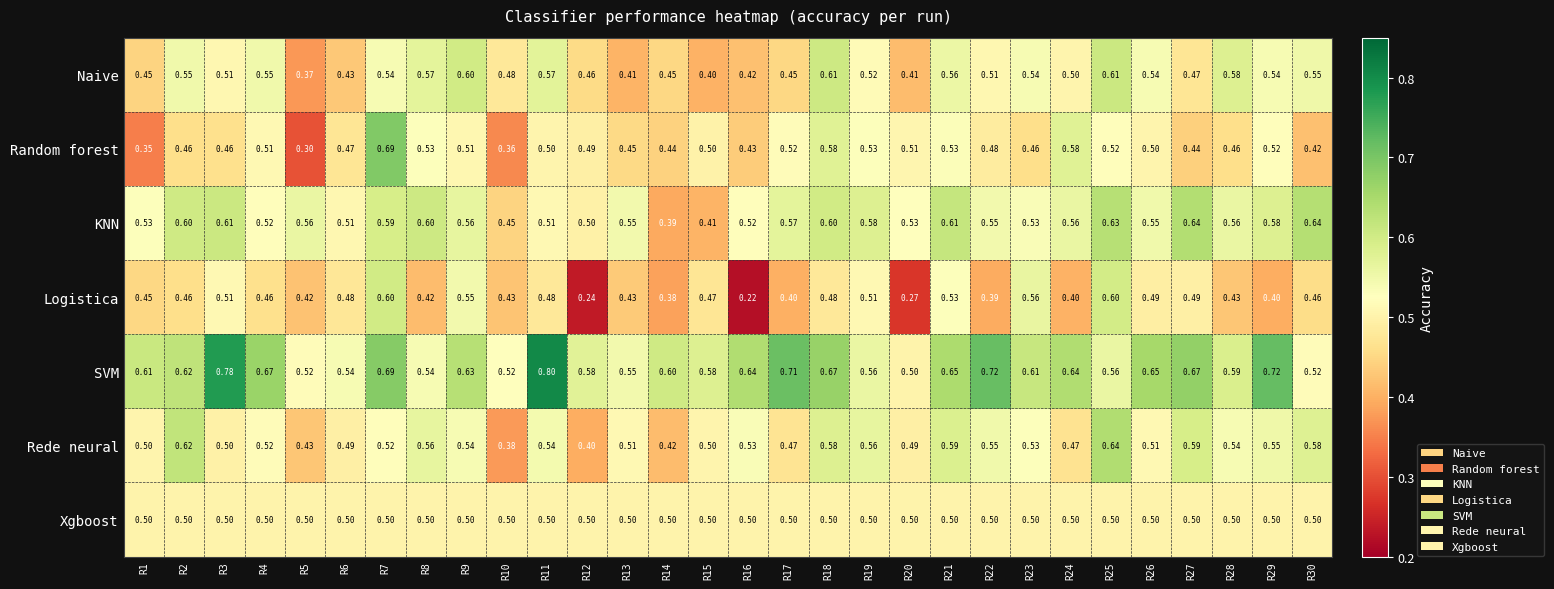

Which series has the largest total across all categories?

SVM